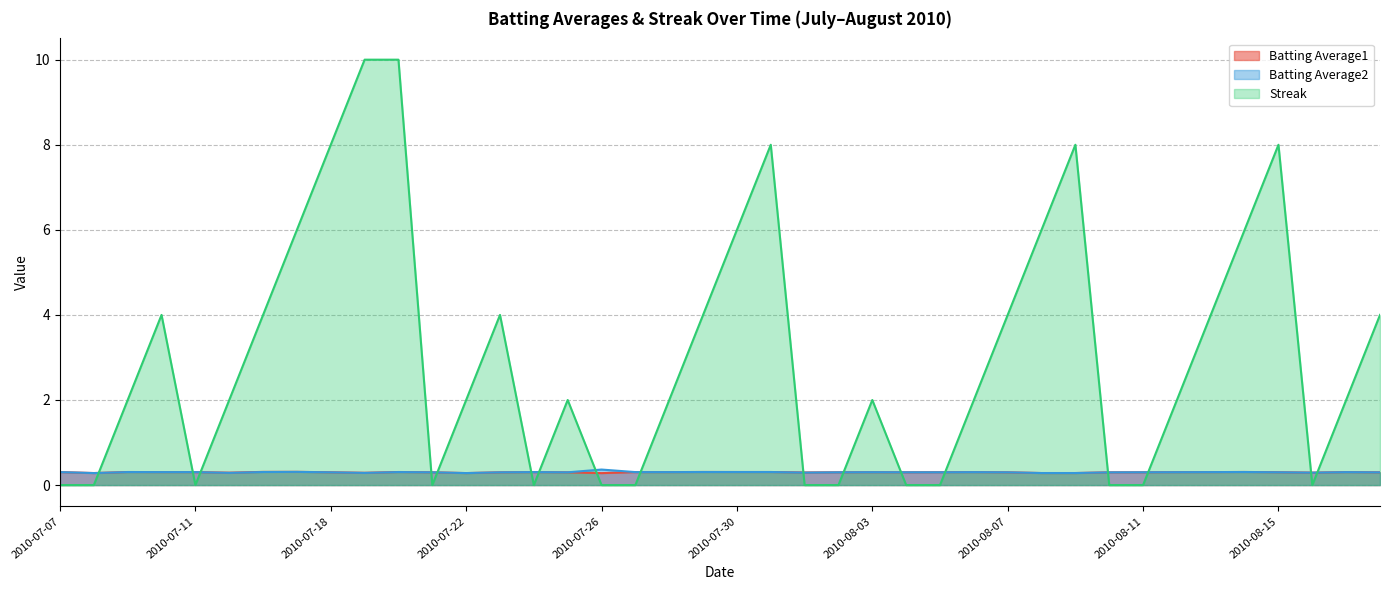

At how many categories does at least one series exceed 7?

6